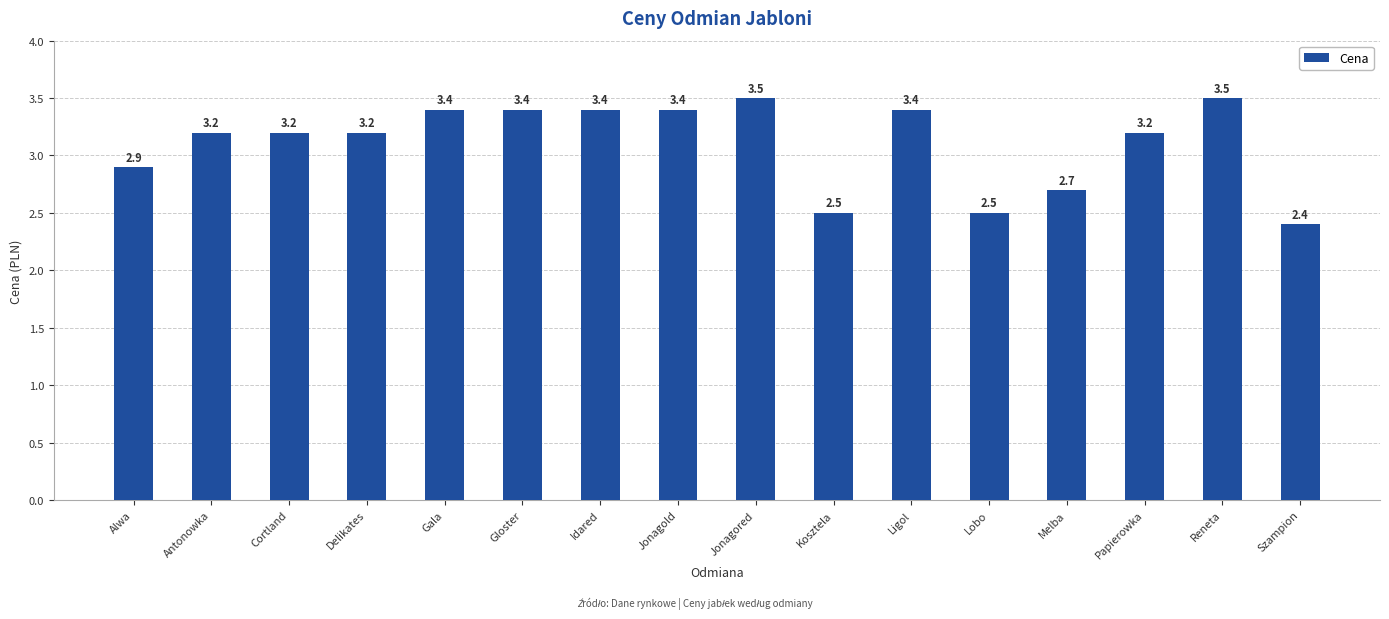

What is the greatest value displayed?

3.5